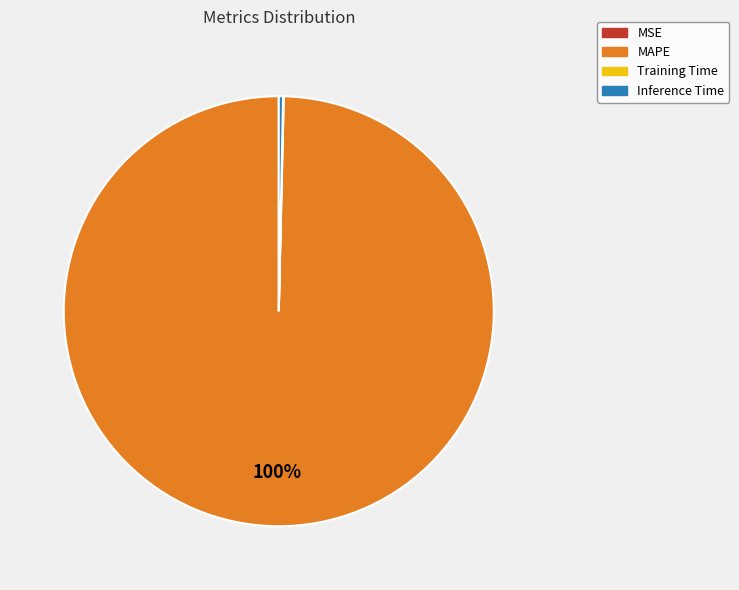

What is the largest slice in the pie chart?

MAPE